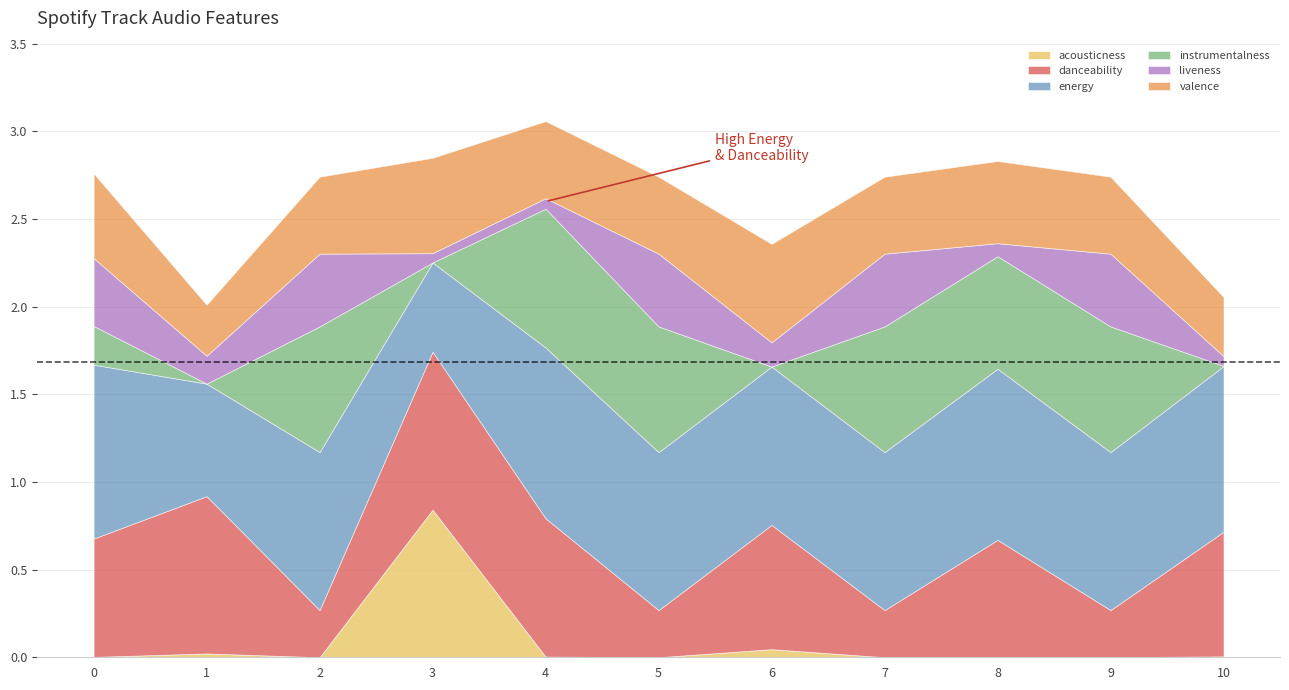

Does the chart display data point markers on the line(s)?

No